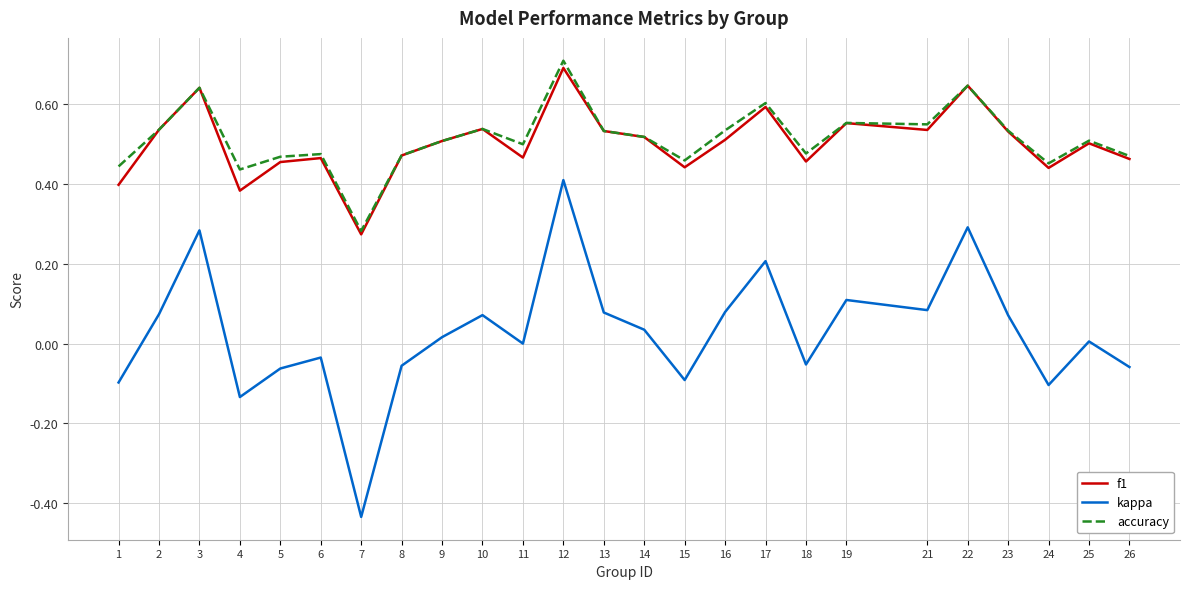

At which category does the chart reach its minimum across all series?

7